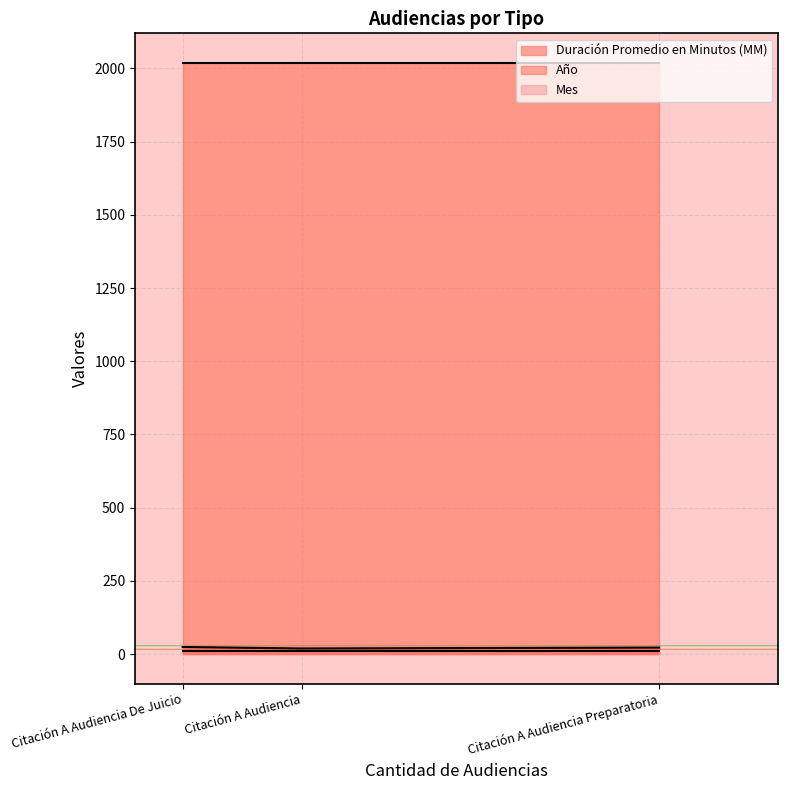

Read the Mes value at Citación A Audiencia.

9